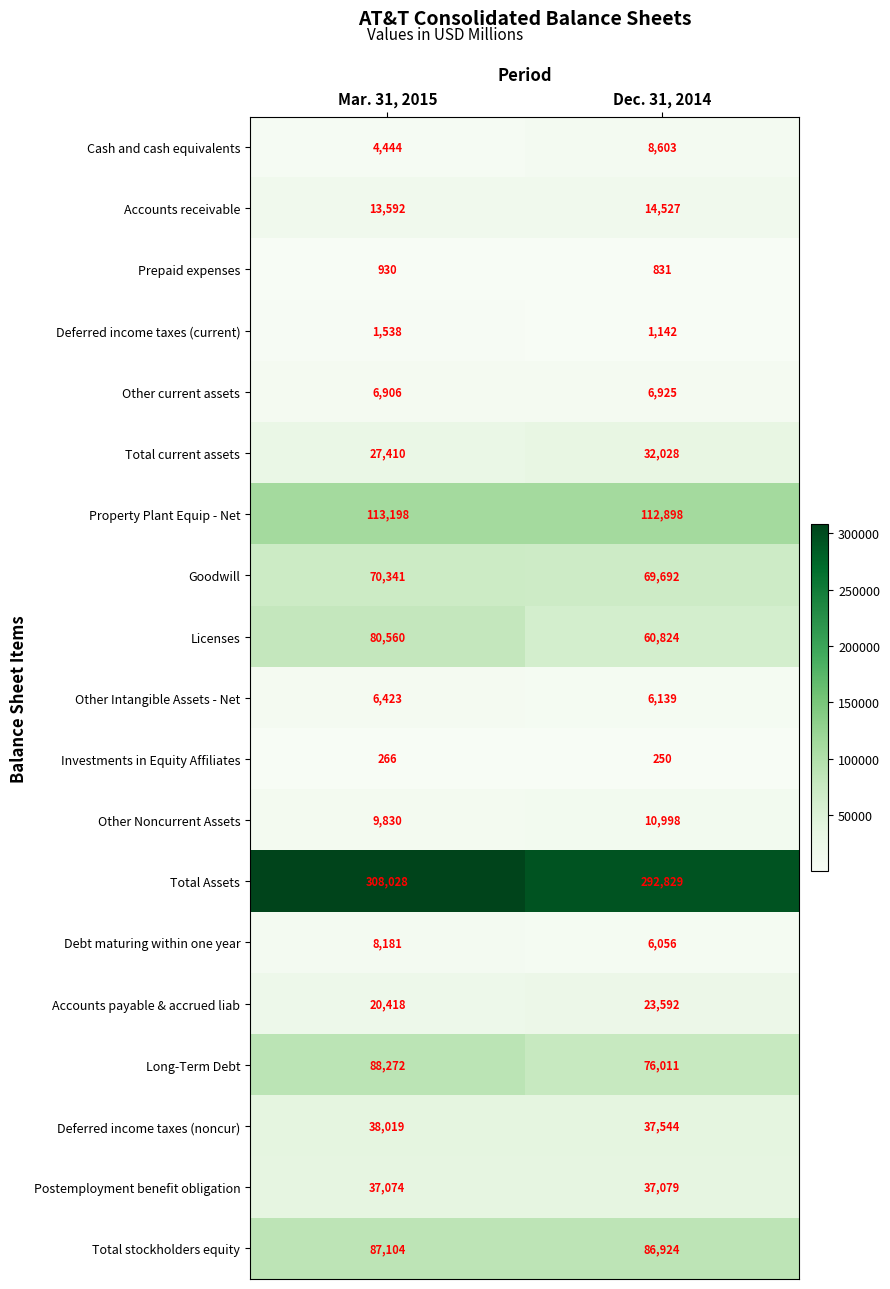

What is the smallest value displayed?

250